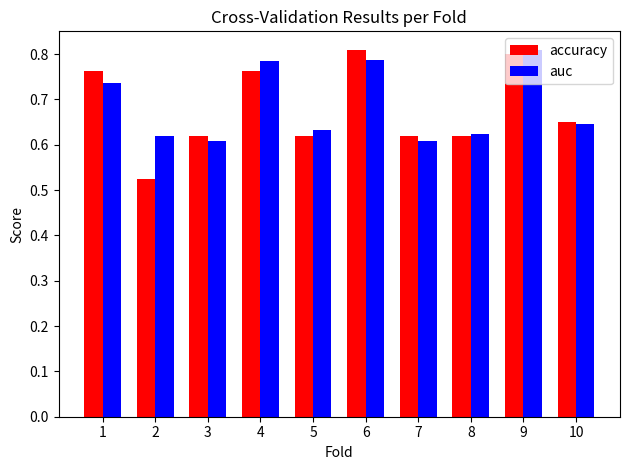

What is the sum of the accuracy values at 7 and 1?

1.4